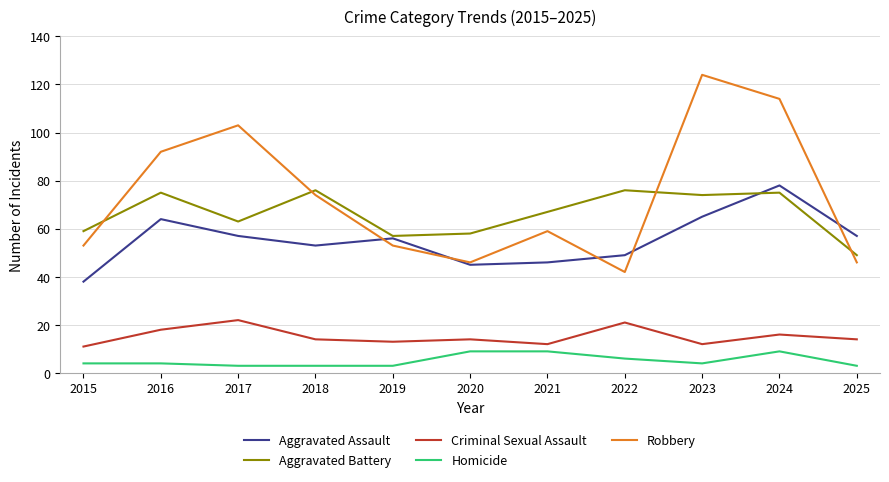

Where does the Aggravated Battery series first go above 67?

2016